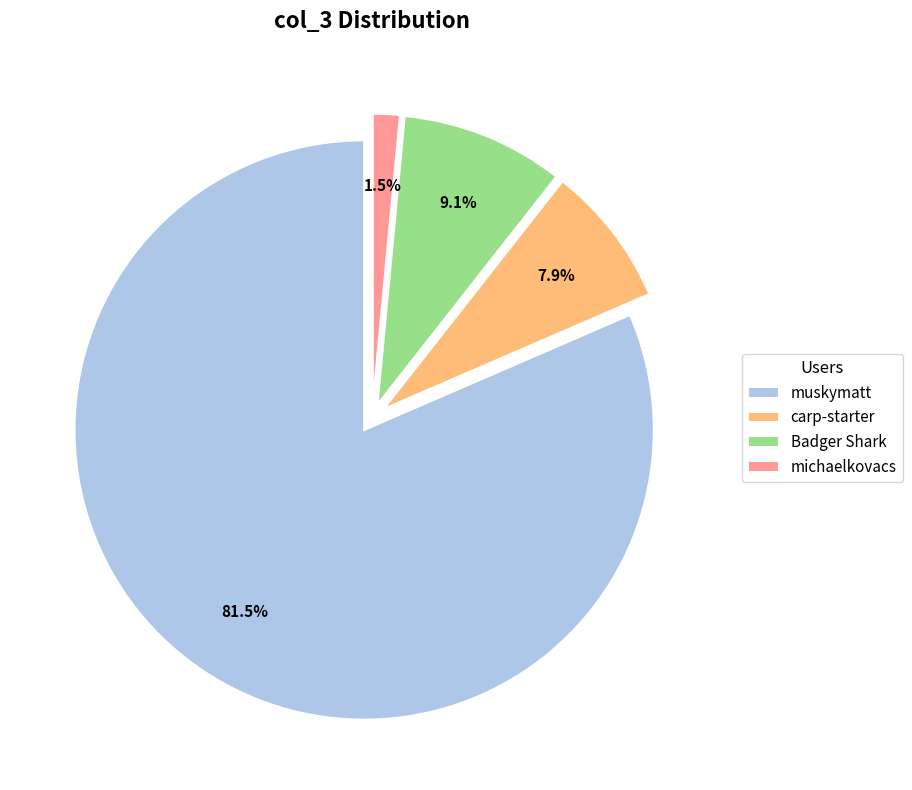

Is it true that carp-starter is 8% of the pie?

True